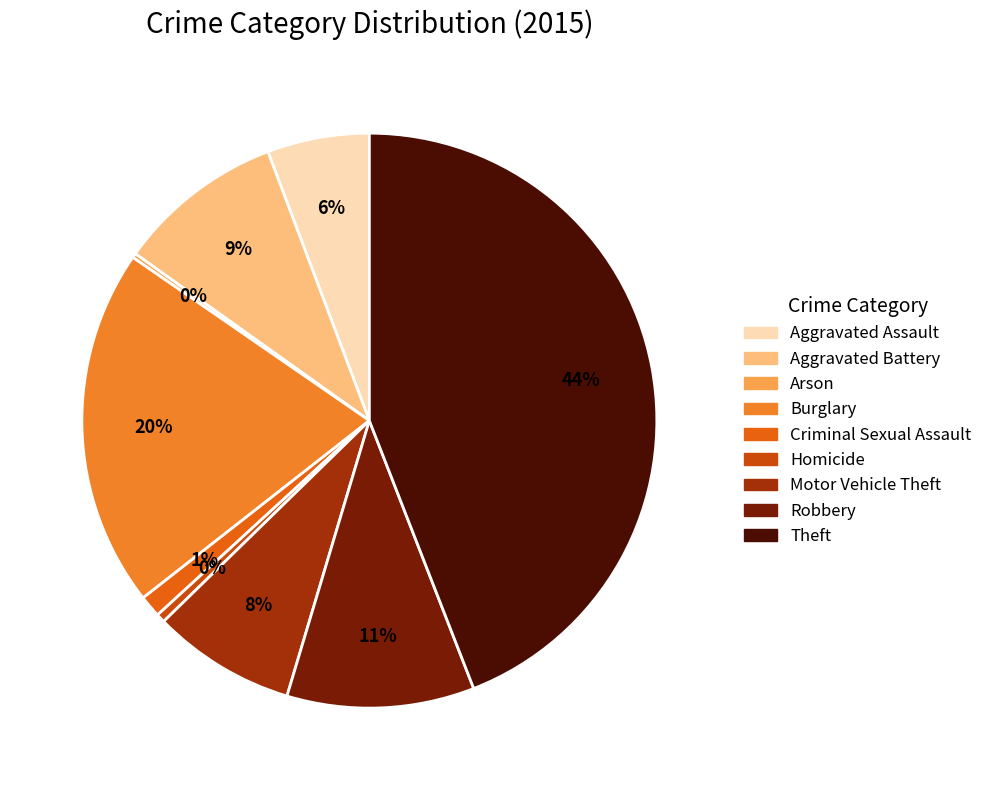

To the nearest percent, what is the combined percentage of Aggravated Assault and Motor Vehicle Theft?

14%